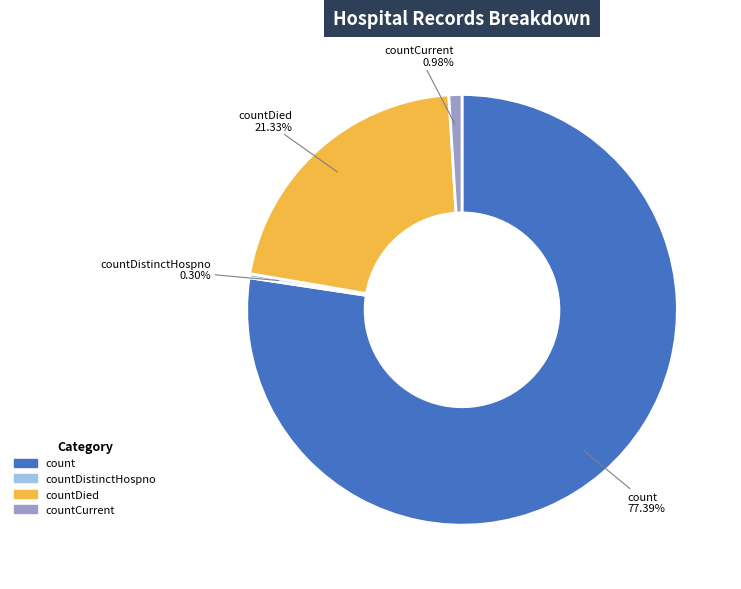

How many segments does this pie chart have?

4